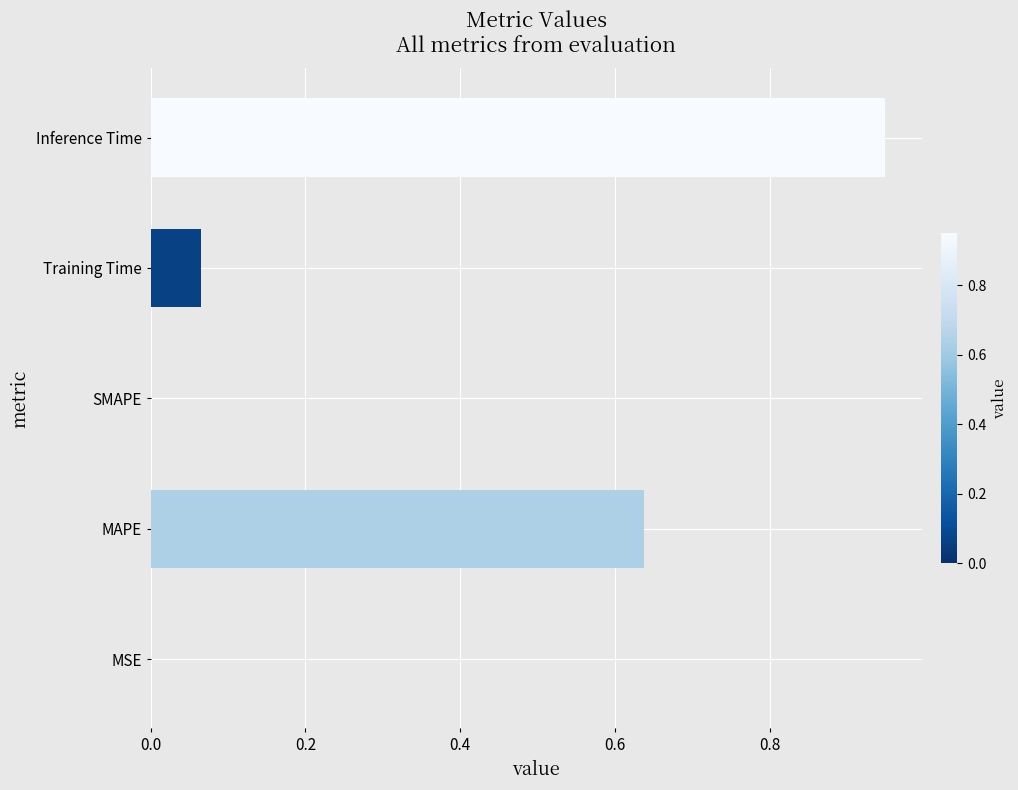

Between MSE and Inference Time, which is larger?

Inference Time